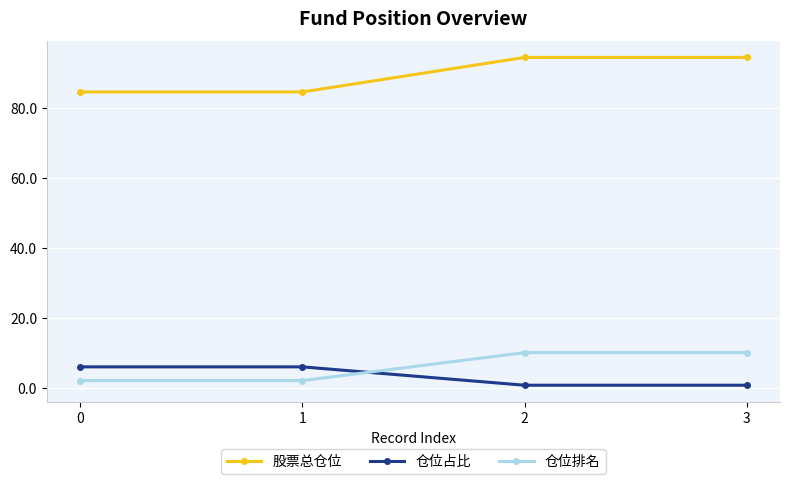

At how many categories does at least one series exceed 15?

4